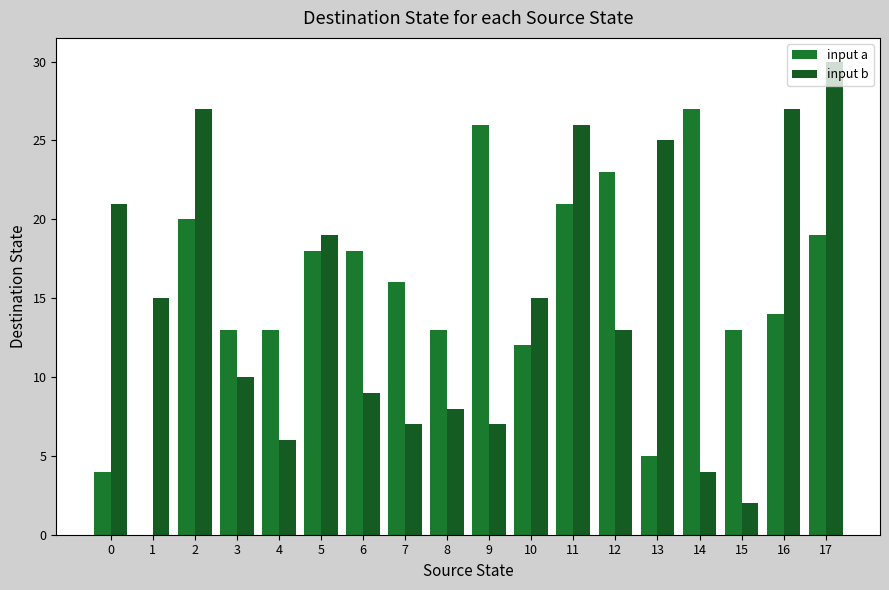

Are the bars horizontal?

No